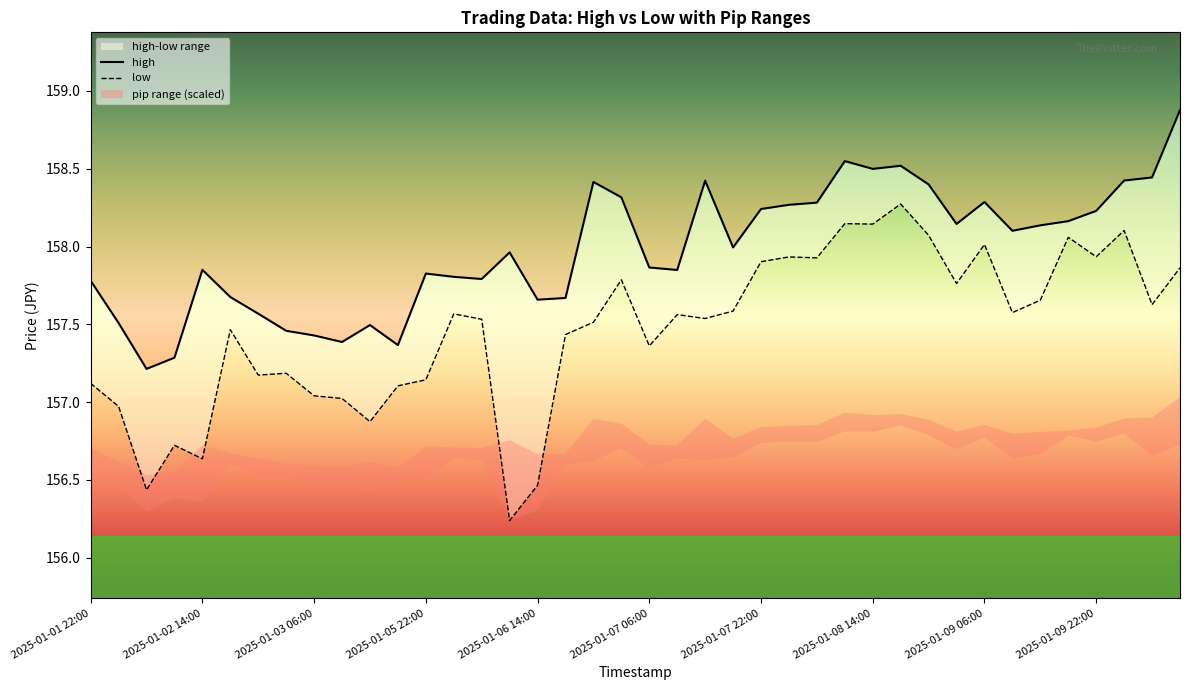

Does the chart have visible grid lines?

No